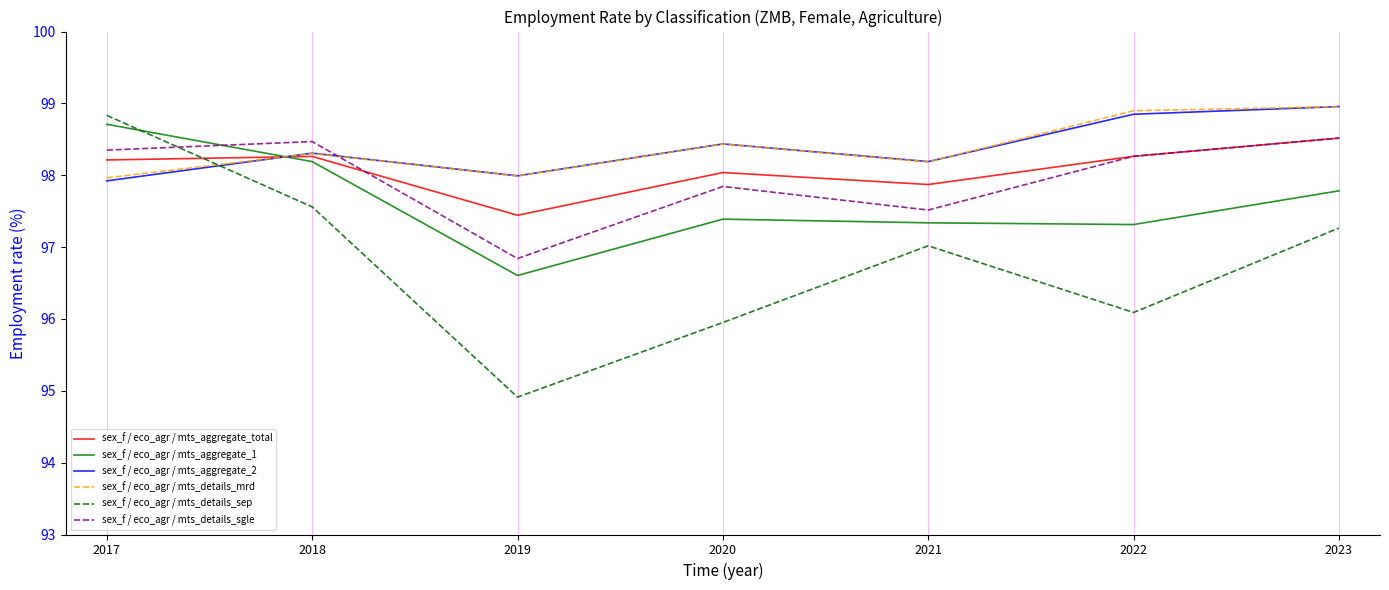

How many intersections are there between sex_f / eco_agr / mts_details_sep and sex_f / eco_agr / mts_details_mrd?

1